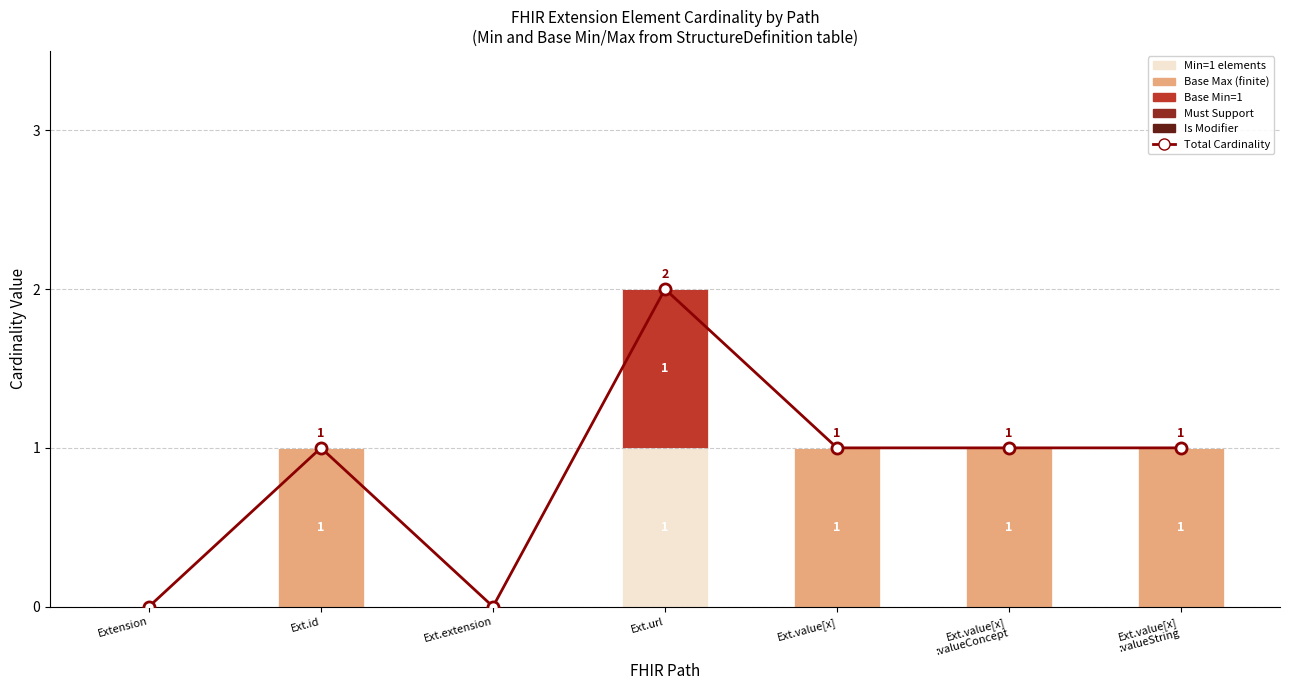

Which has a higher value, Ext.value[x] or Ext.value[x]
:valueConcept?

Ext.value[x]